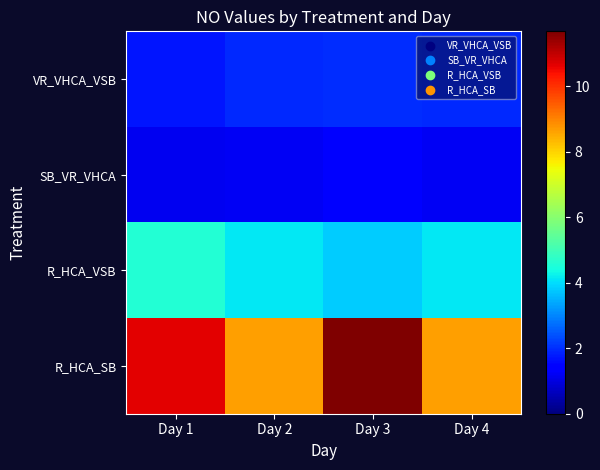

Rank the series at Day 3 from highest to lowest value.

R_HCA_SB, R_HCA_VSB, VR_VHCA_VSB, SB_VR_VHCA